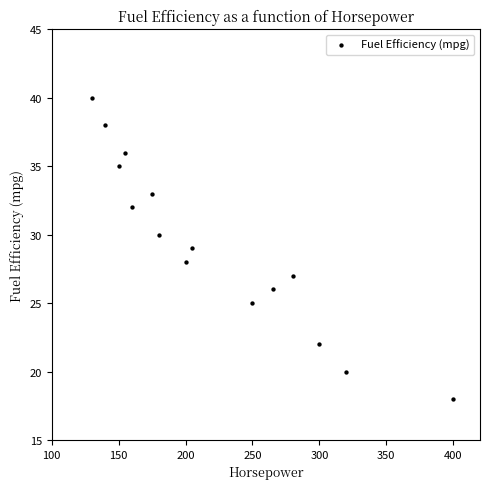

What is the range of Y values (max minus min)?

22